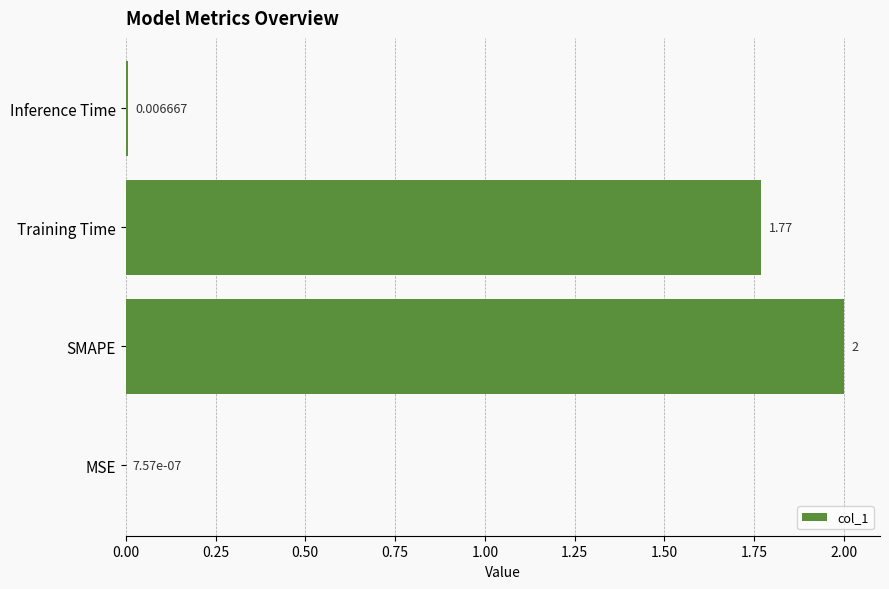

Are the bars grouped side by side (vs. stacked)?

No